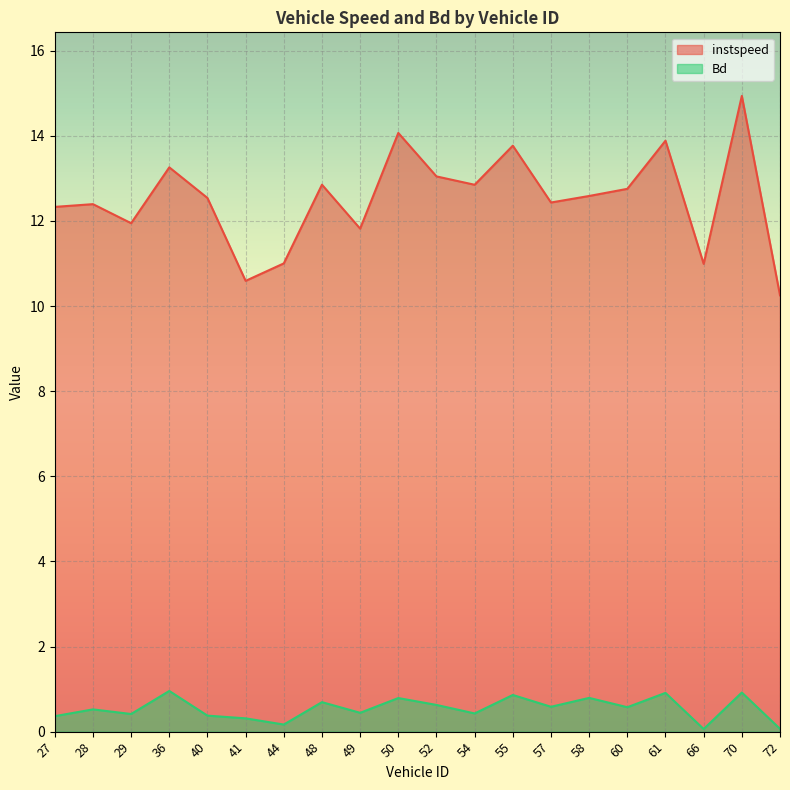

At which category does Bd reach its first local peak?

28.0